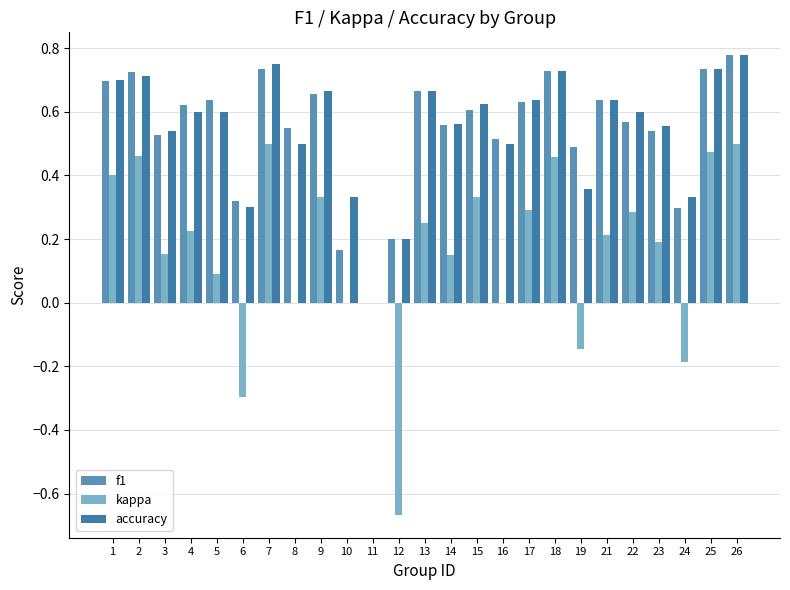

What are all the series names shown in the legend?

f1, kappa, accuracy